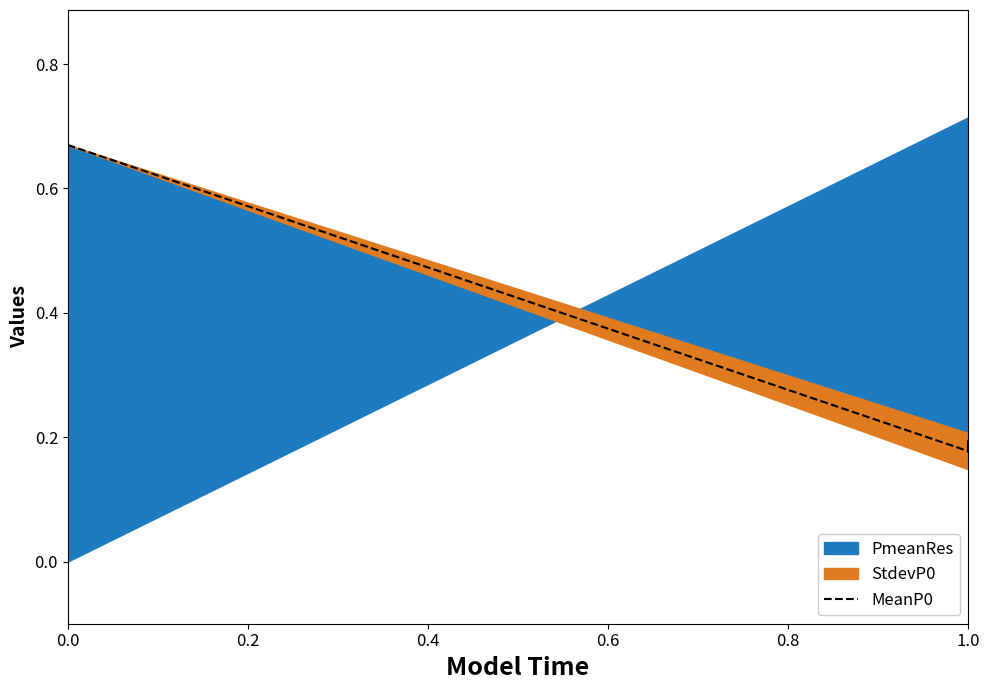

What is the average value?

0.2